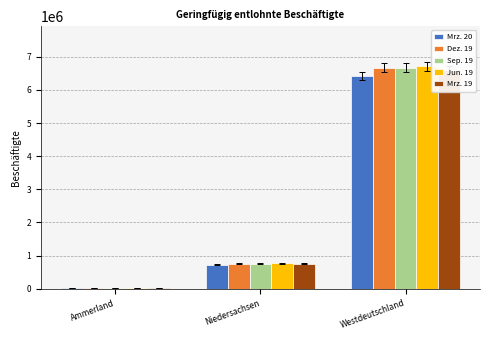

What is the sum of the Mrz. 20 values at Niedersachsen and Westdeutschland?

7143014